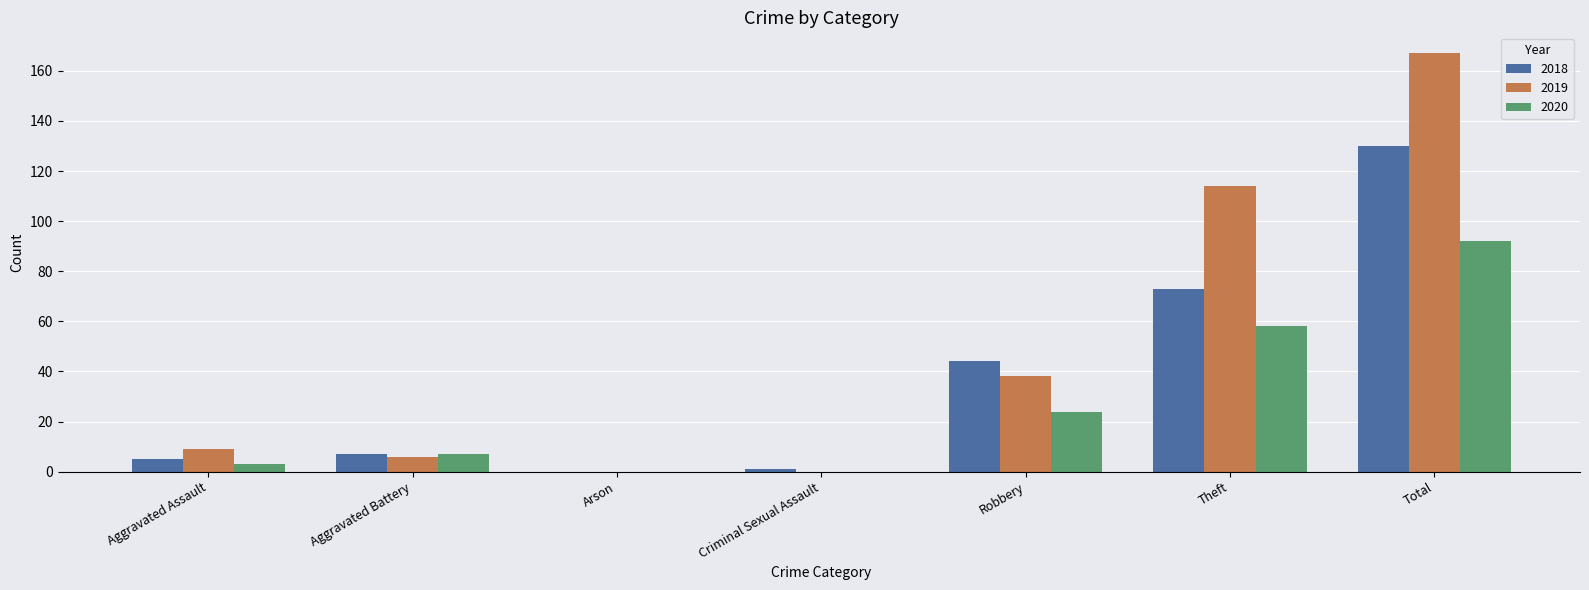

What is the sum of all 2018 values?

260